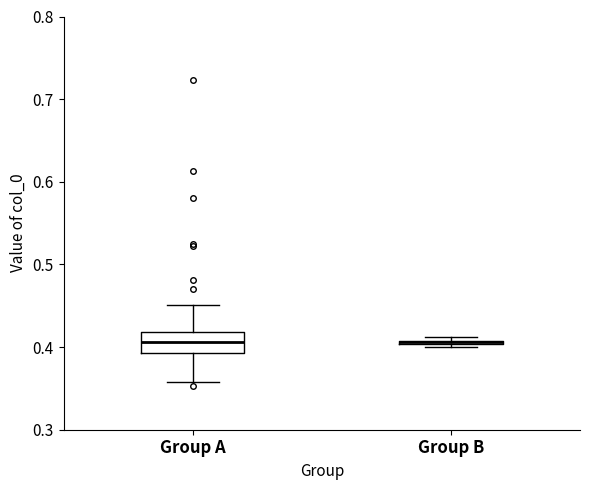

Comparing the boxes themselves (not the whiskers), which one is the tallest?

Group A